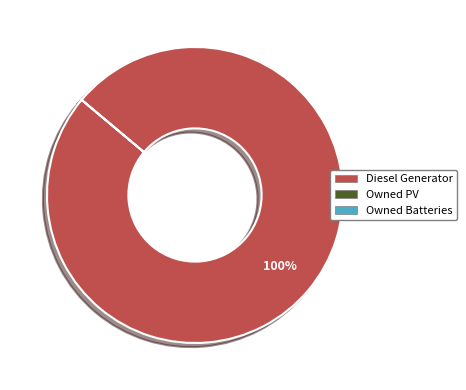

How many segments does this pie chart have?

1